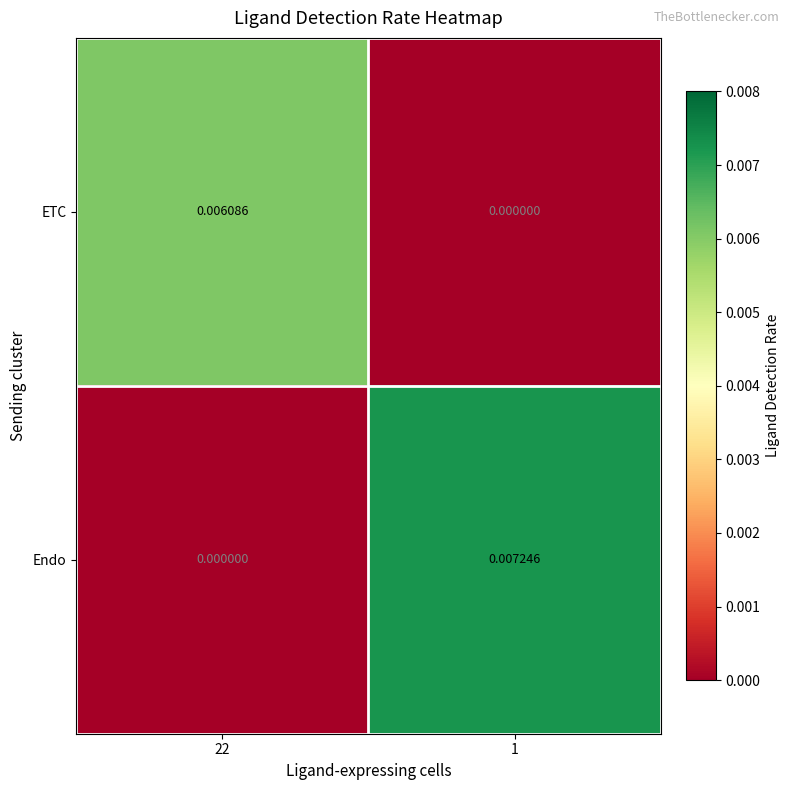

Rank the series by their average value, from highest to lowest.

Endo, ETC